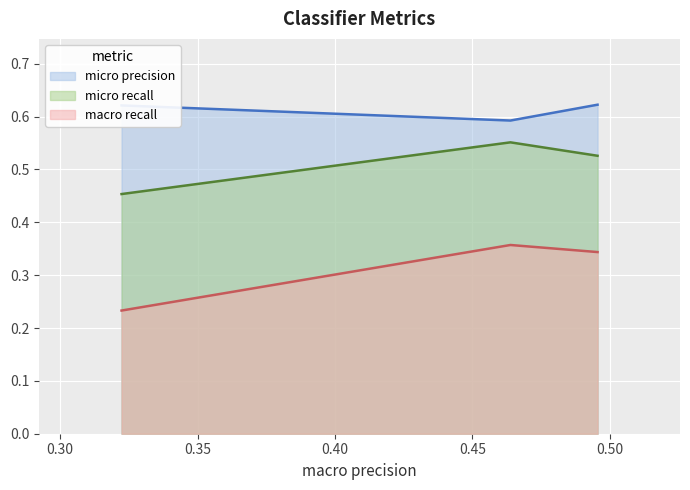

Does the chart display data point markers on the line(s)?

No